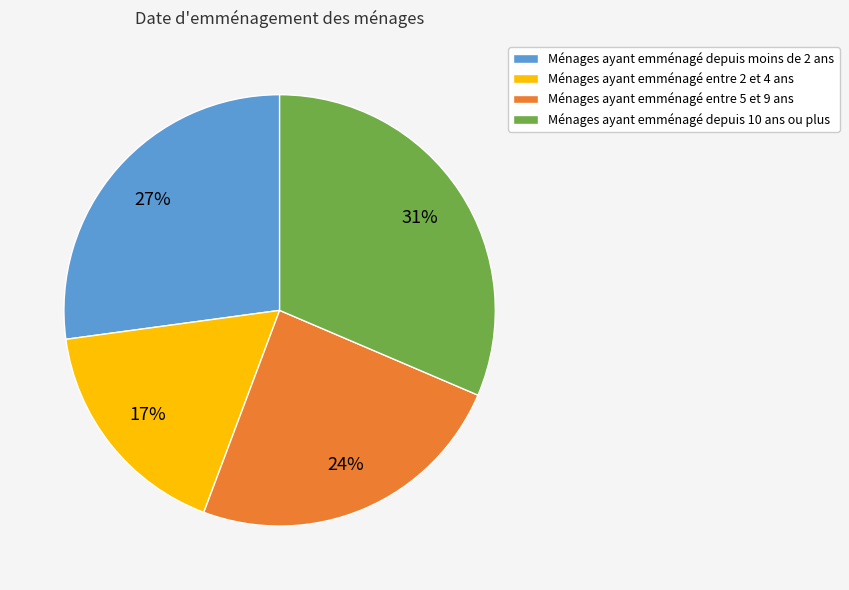

Rank the categories by value from lowest to highest.

Ménages ayant emménagé entre 2 et 4 ans, Ménages ayant emménagé entre 5 et 9 ans, Ménages ayant emménagé depuis moins de 2 ans, Ménages ayant emménagé depuis 10 ans ou plus